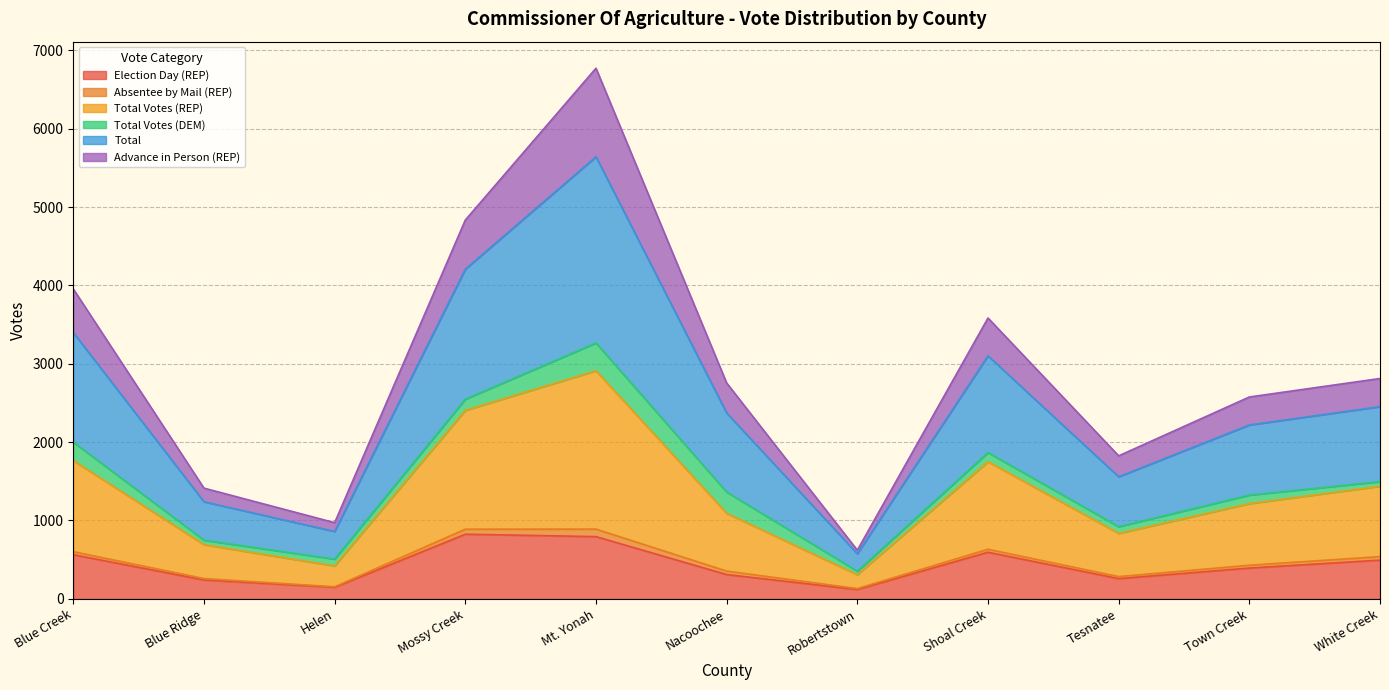

Which has a higher value, Mossy Creek or Robertstown?

Mossy Creek